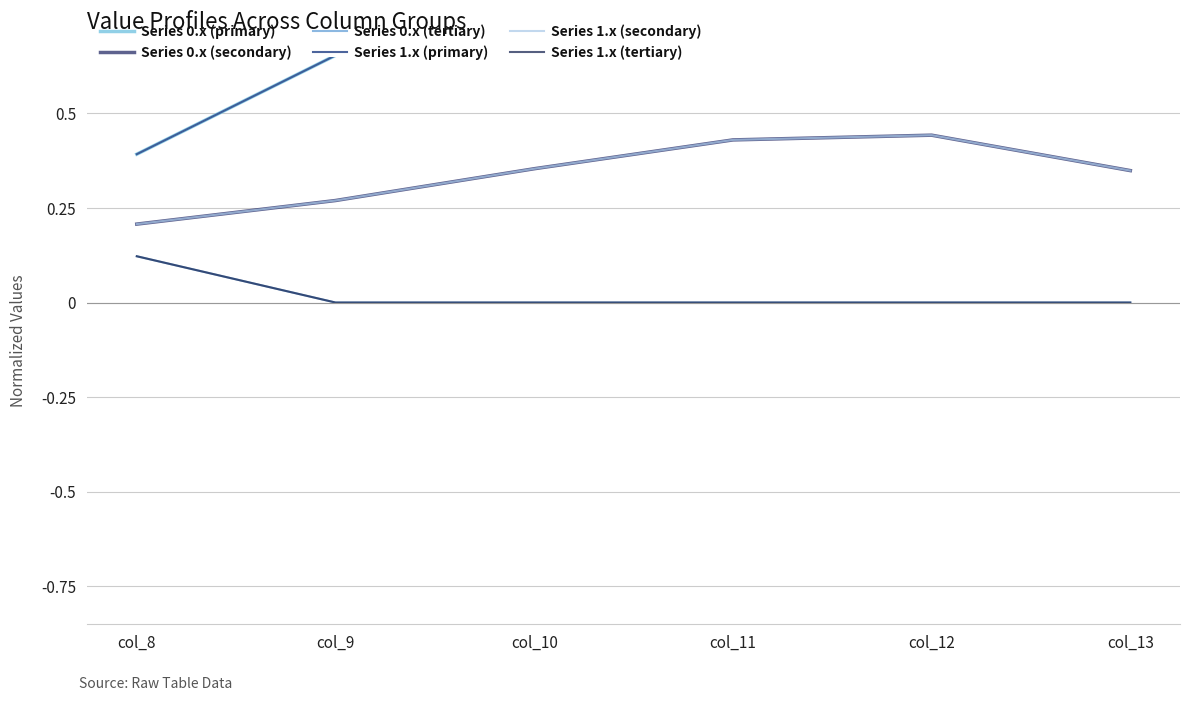

True or false: Series 0.x (secondary) has more than 1 points higher than both neighbors.

False